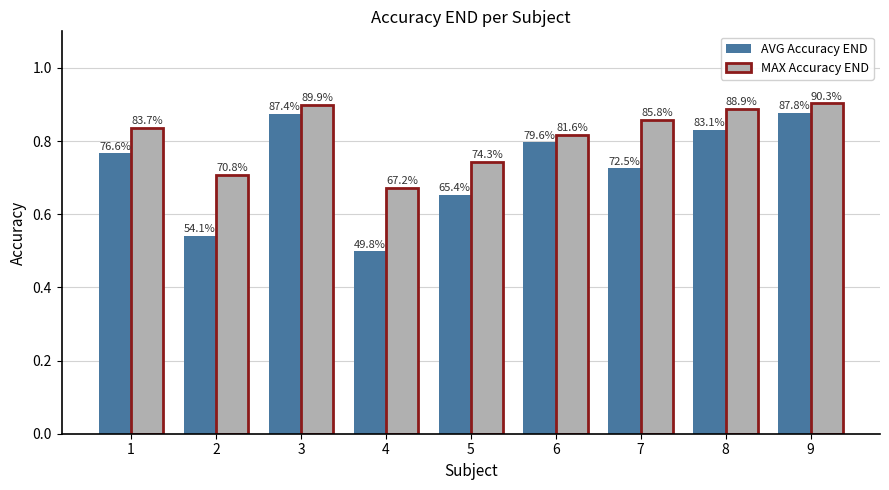

Which series has the largest total across all categories?

MAX Accuracy END